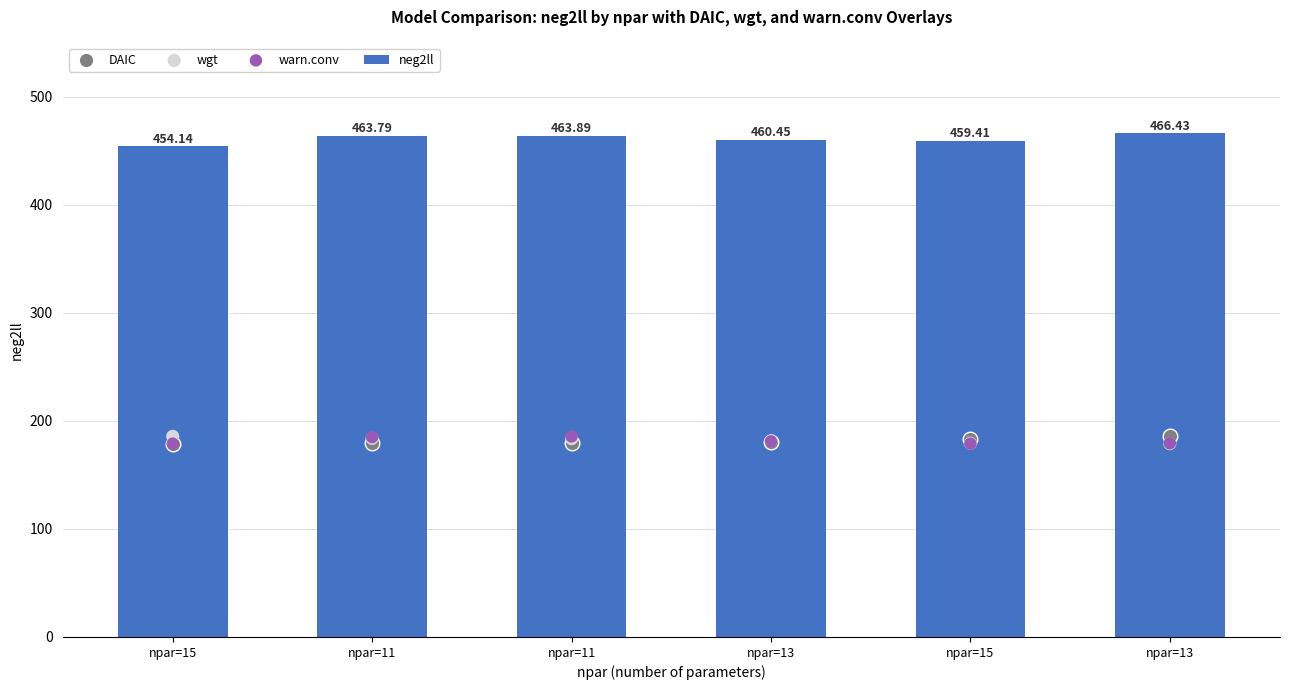

At how many categories does at least one series exceed 230?

6